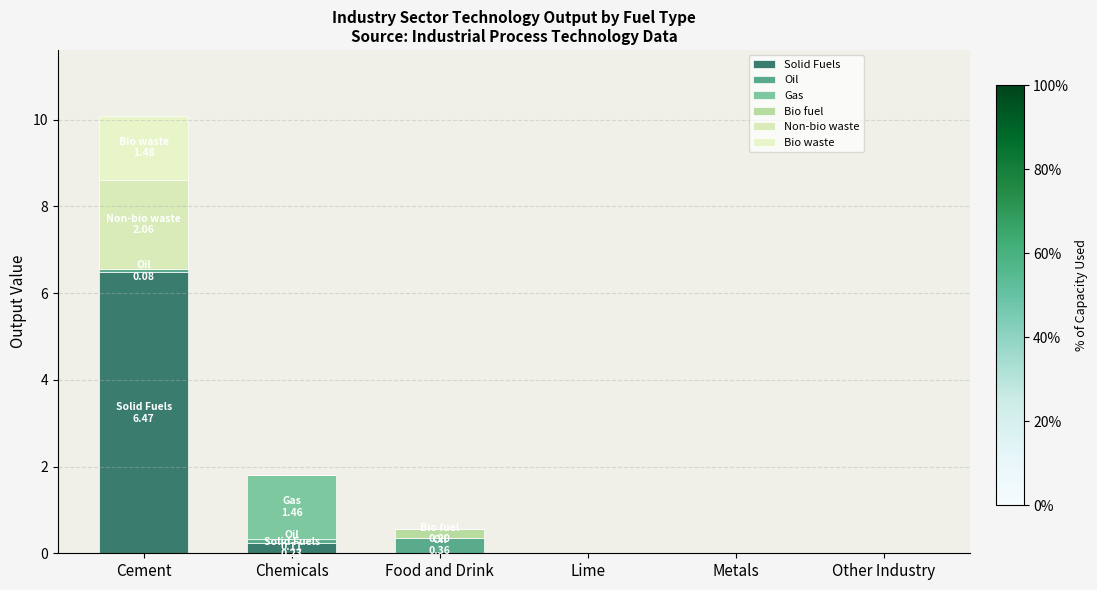

Count the number of categories in the chart.

6